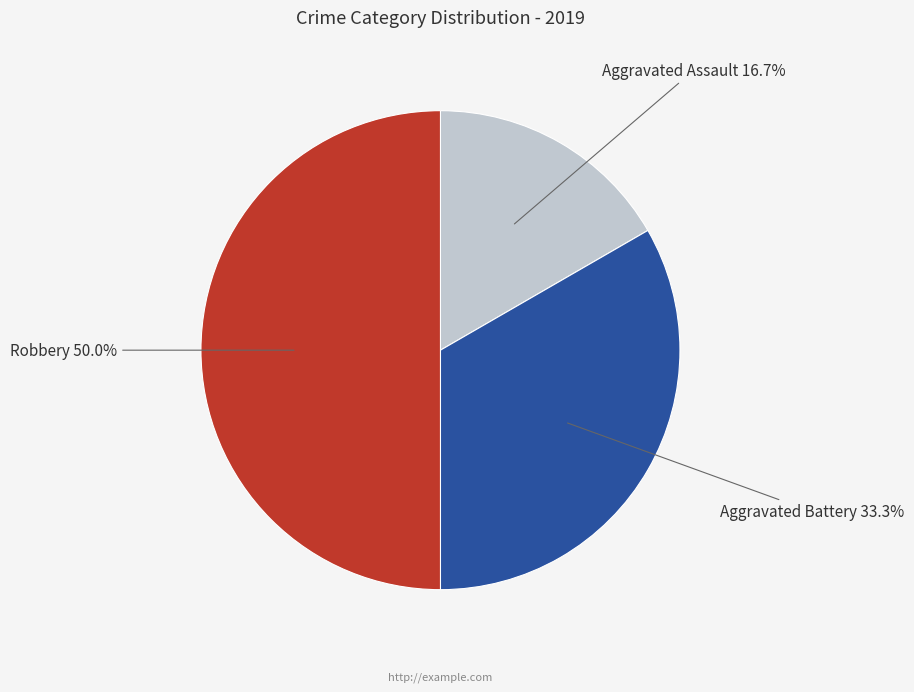

Rank the categories by value from highest to lowest.

Robbery, Aggravated Battery, Aggravated Assault